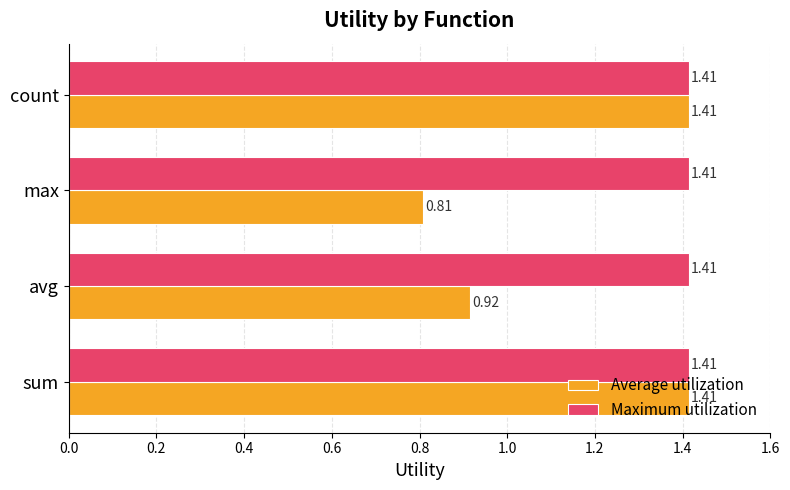

Count the number of categories in the chart.

4